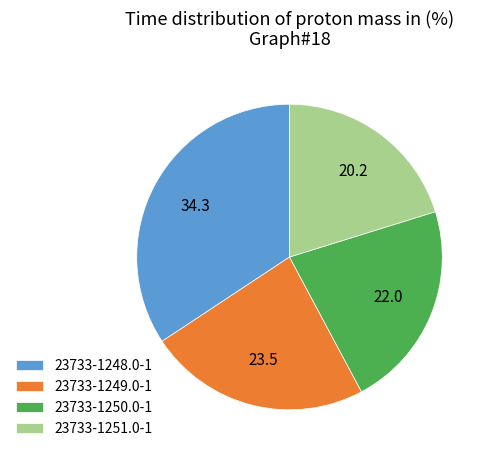

Which has a higher value, 23733-1250.0-1 or 23733-1248.0-1?

23733-1248.0-1